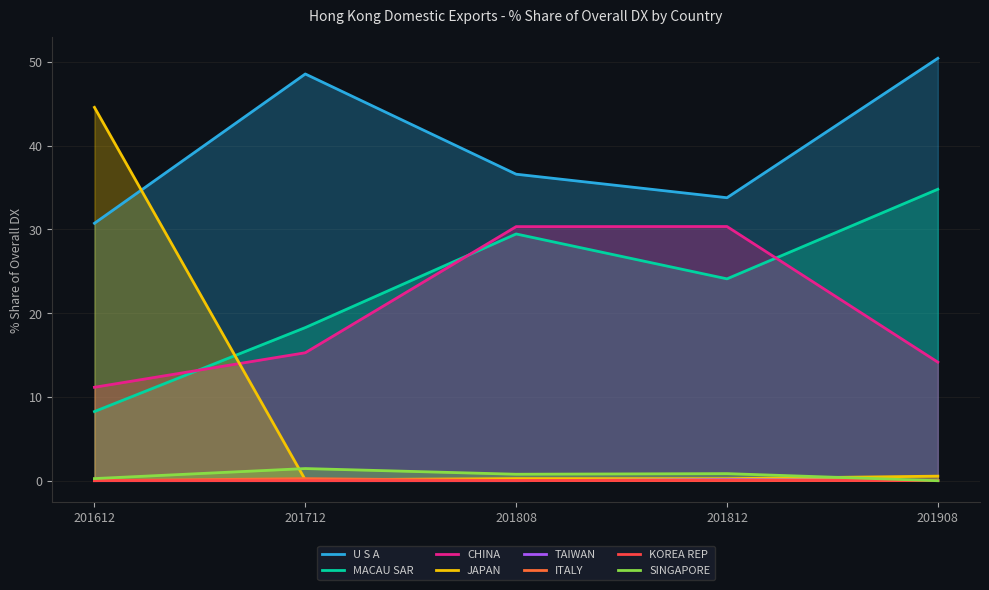

Which series has the largest range (max minus min)?

JAPAN